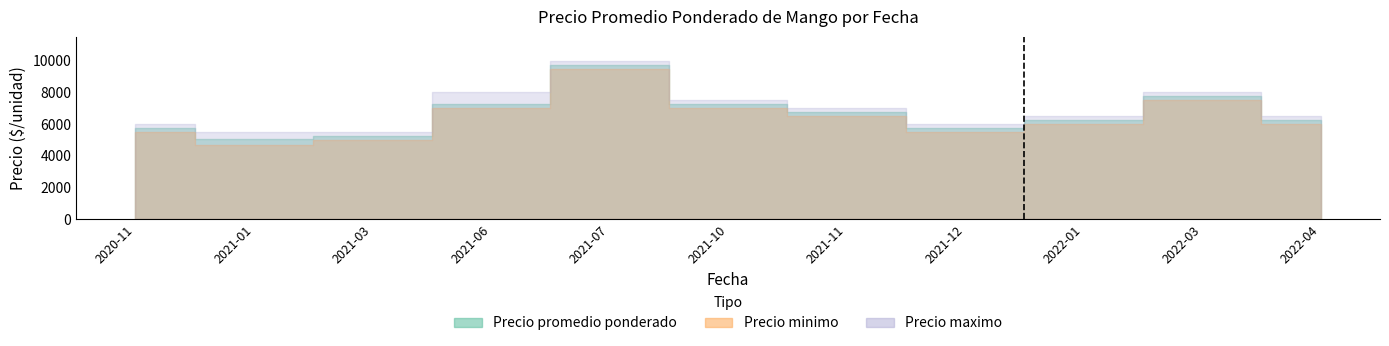

True or false: Precio minimo and Precio maximo cross at least once.

False